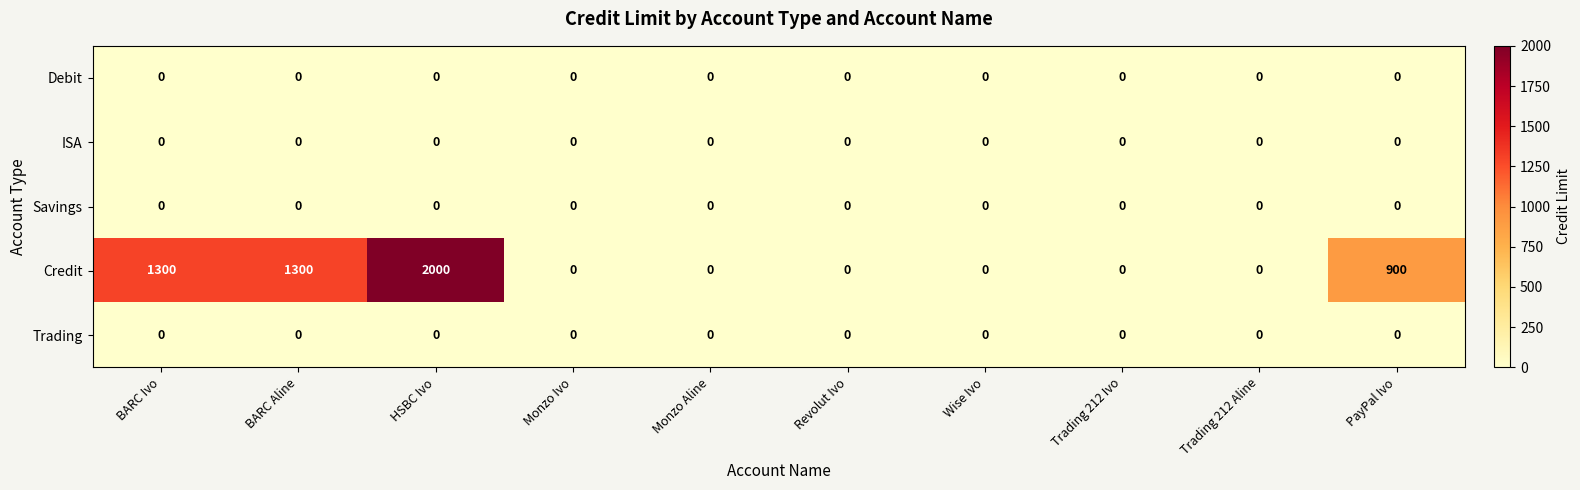

Which label corresponds to the largest value in the chart?

HSBC Ivo